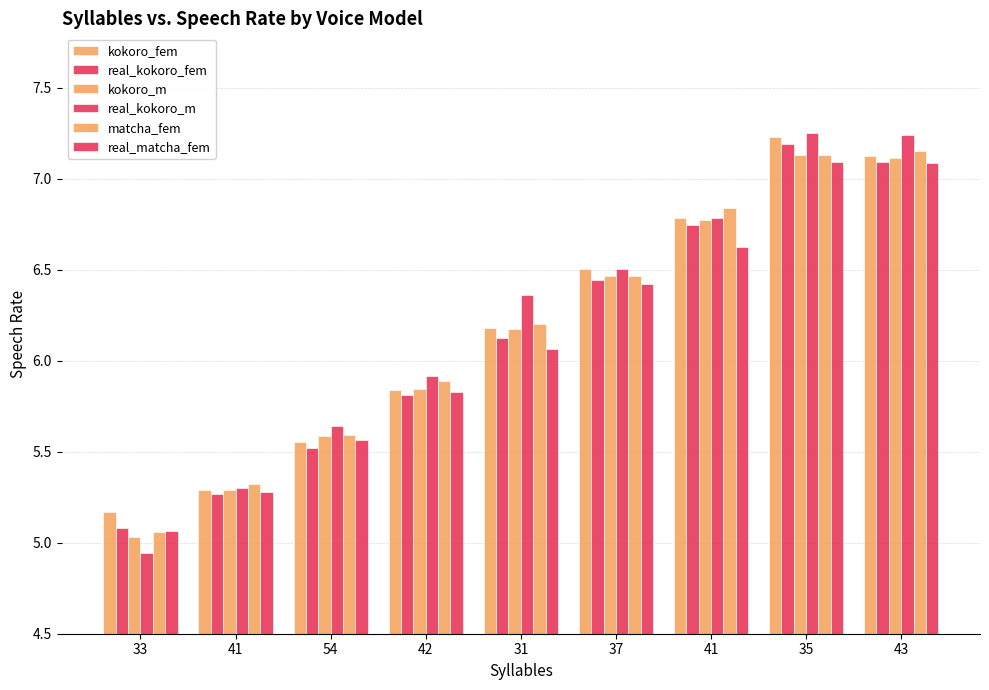

At which label does matcha_fem first exceed 6?

31